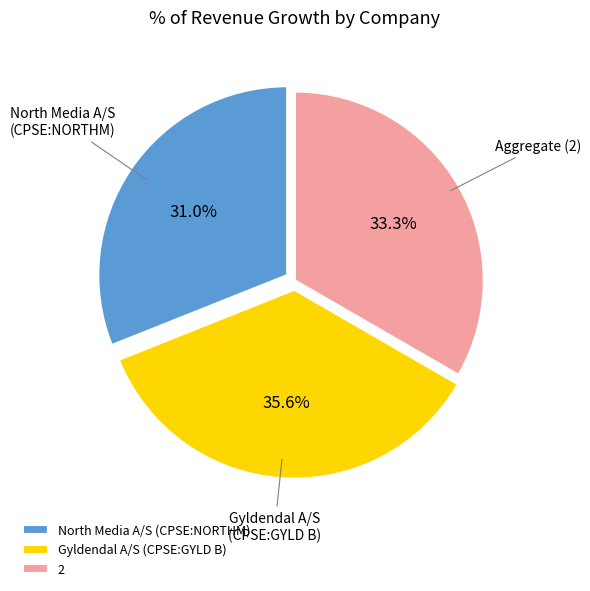

Is there any slice that represents more than half of the pie?

No